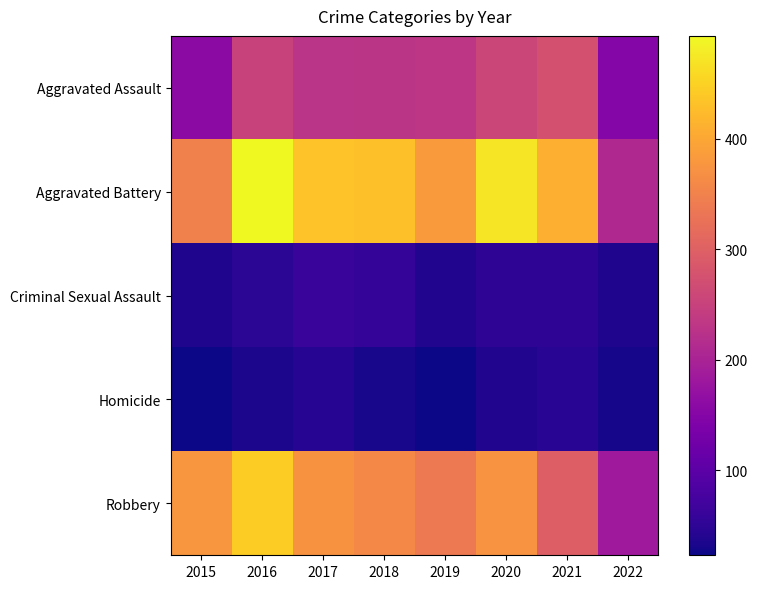

Reading right to left, extract all data points from this chart.

Aggravated Assault: 2022=150	2021=276	2020=257	2019=231	2018=229	2017=228	2016=251	2015=159
Aggravated Battery: 2022=210	2021=410	2020=472	2019=383	2018=430	2017=434	2016=493	2015=349
Criminal Sexual Assault: 2022=36	2021=50	2020=49	2019=39	2018=56	2017=60	2016=48	2015=37
Homicide: 2022=29	2021=46	2020=39	2019=24	2018=31	2017=42	2016=33	2015=23
Robbery: 2022=183	2021=297	2020=374	2019=338	2018=360	2017=373	2016=445	2015=378